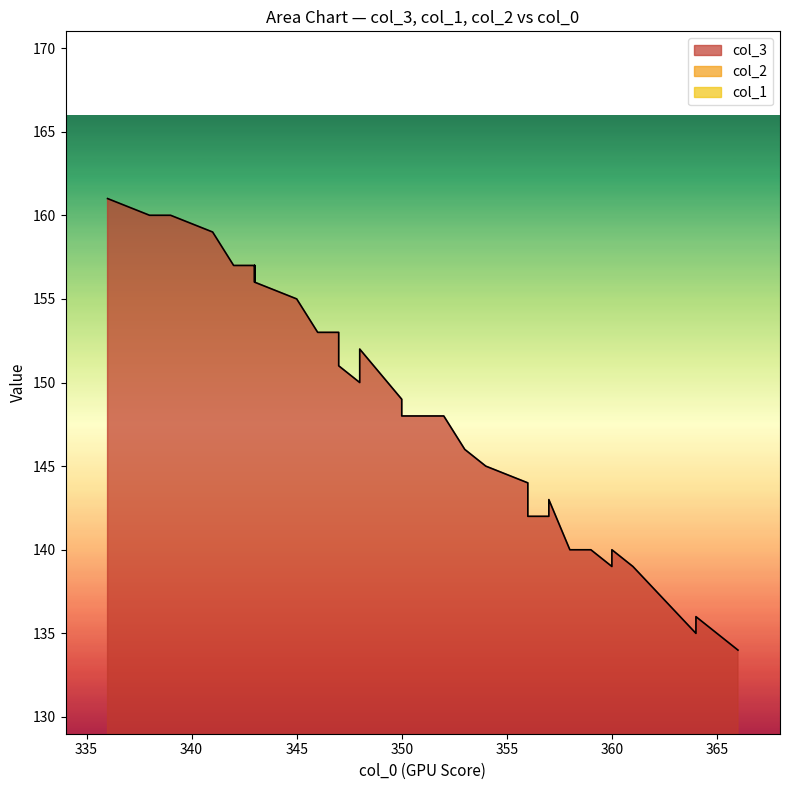

True or false: col_3 and col_2 intersect in this chart.

False